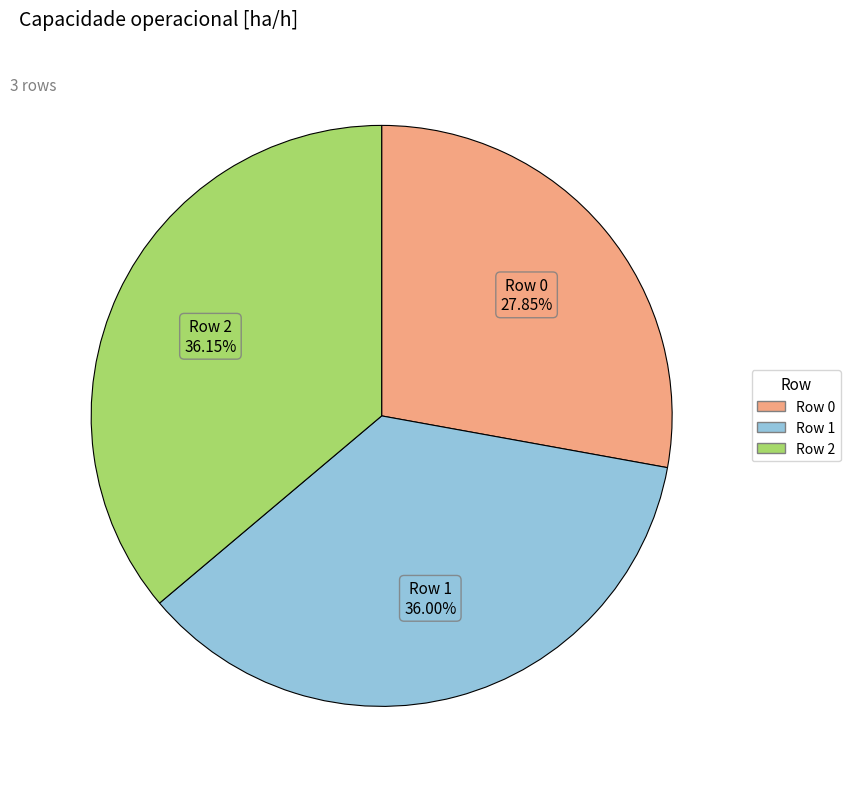

Count the number of slices in the pie.

3